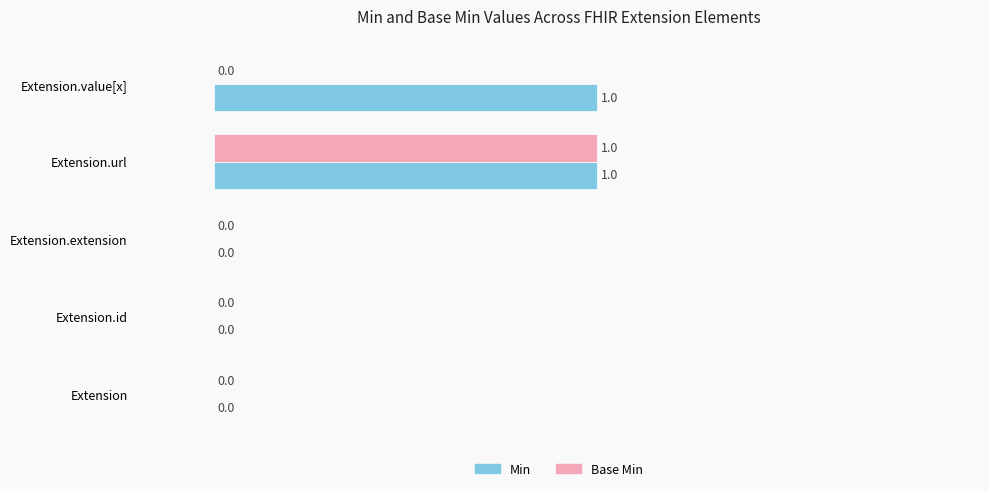

The Base Min series shows 1 at Extension.url. True or false?

True